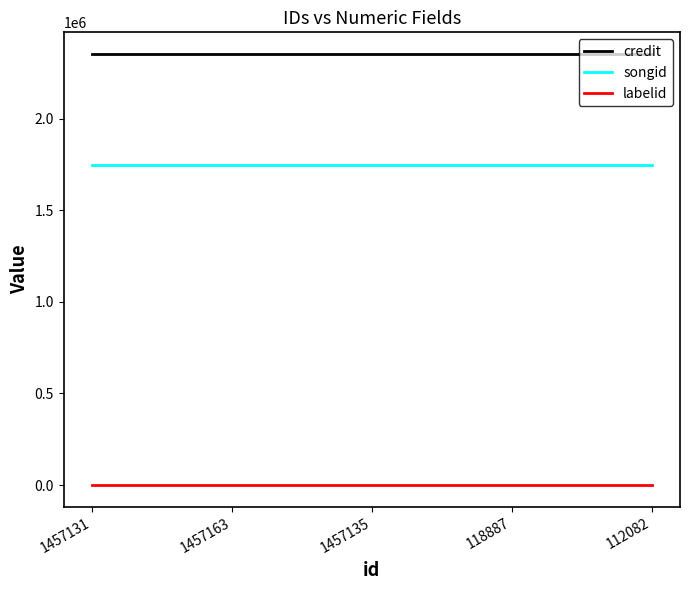

Is it true that credit equals 3819782 at 118887?

False